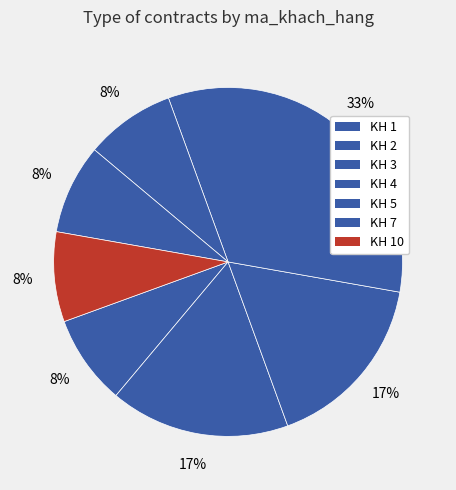

How many slices are in this pie chart?

7